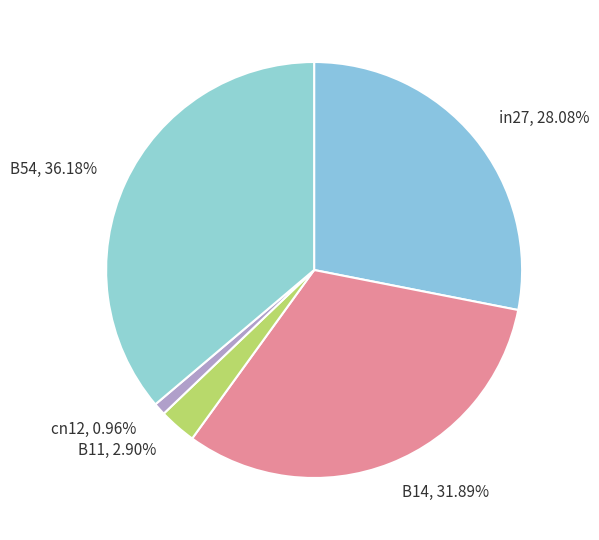

What is the total percentage of in27 and cn12?

29.0%